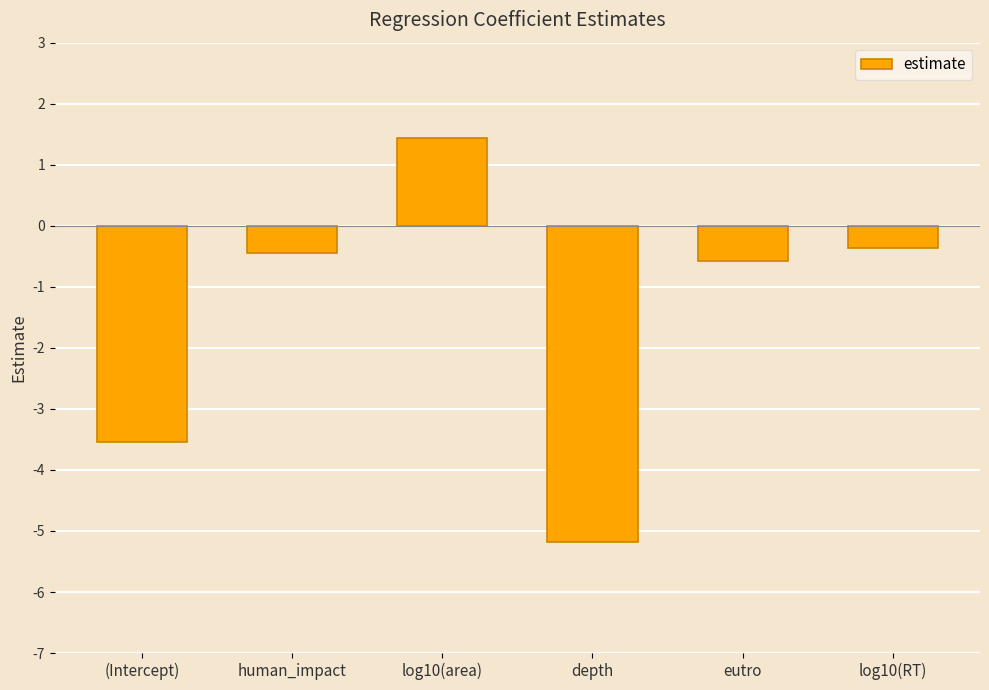

What is the sum of all values?

-8.7